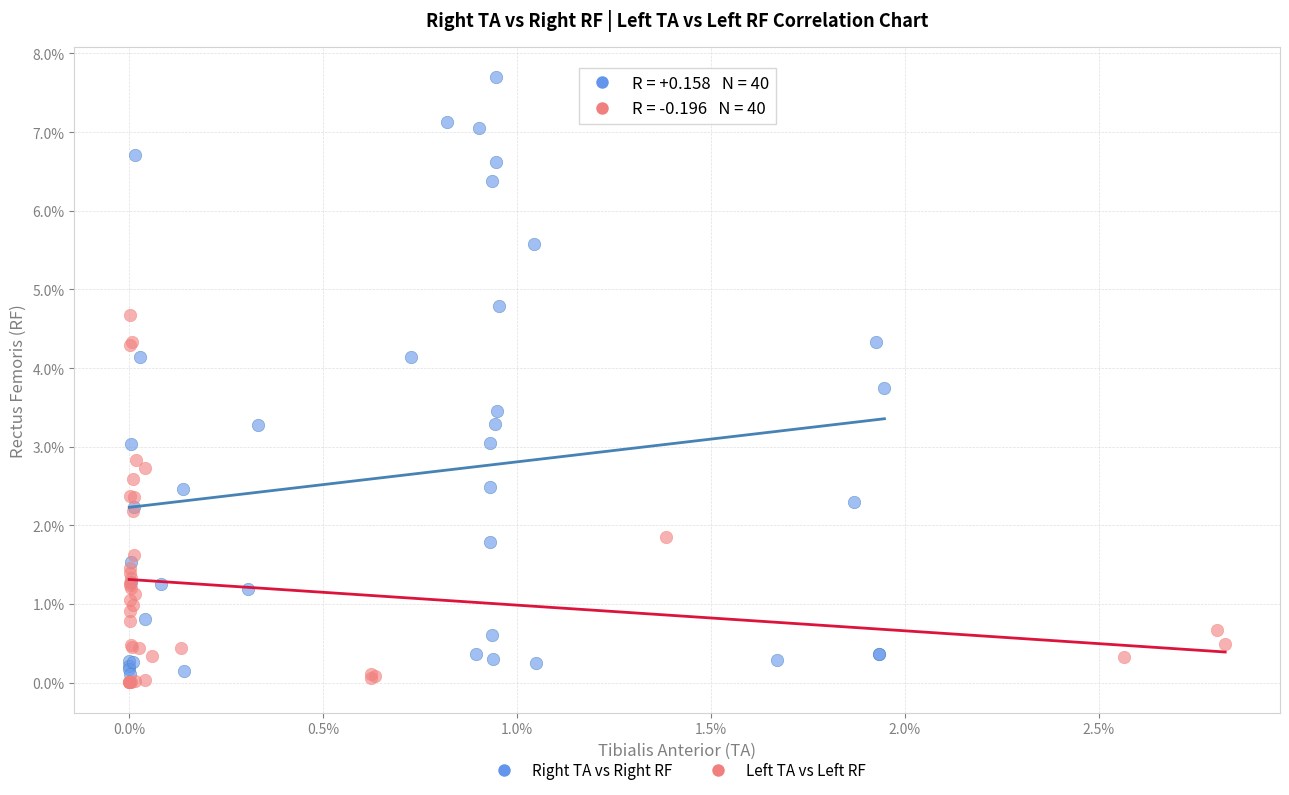

What are all the series names shown in the legend?

Right TA vs Right RF, Left TA vs Left RF